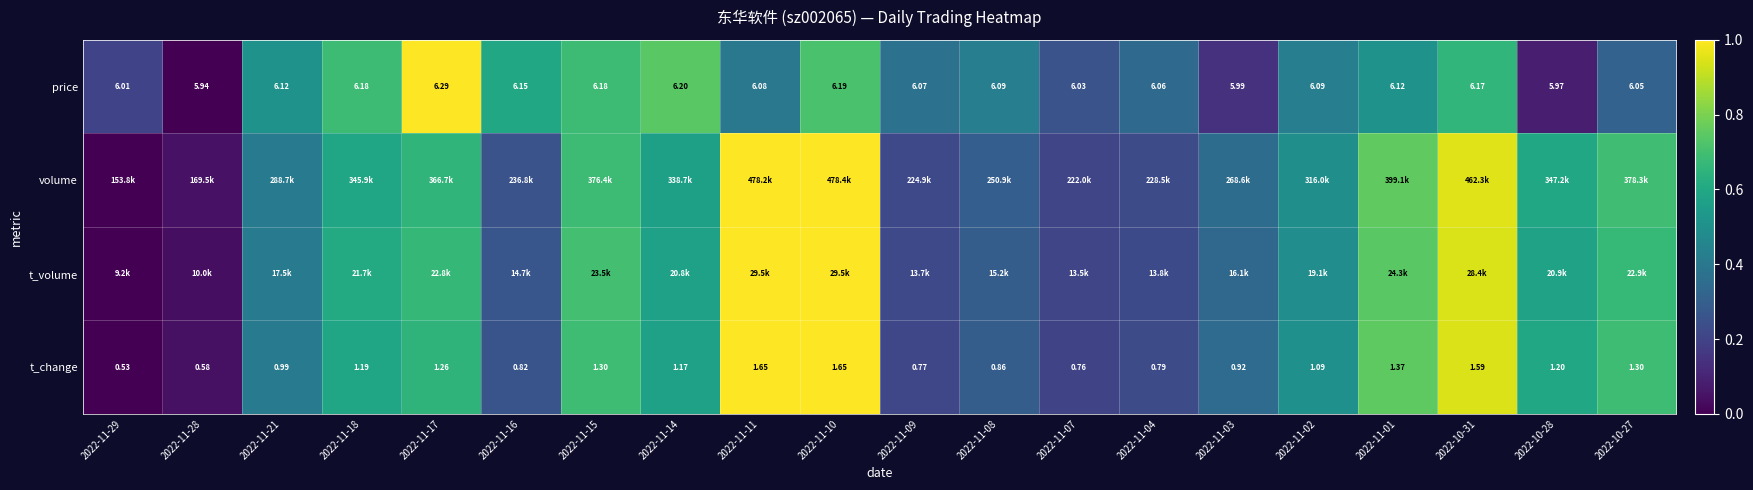

How many data points in t_change are above 1?

11